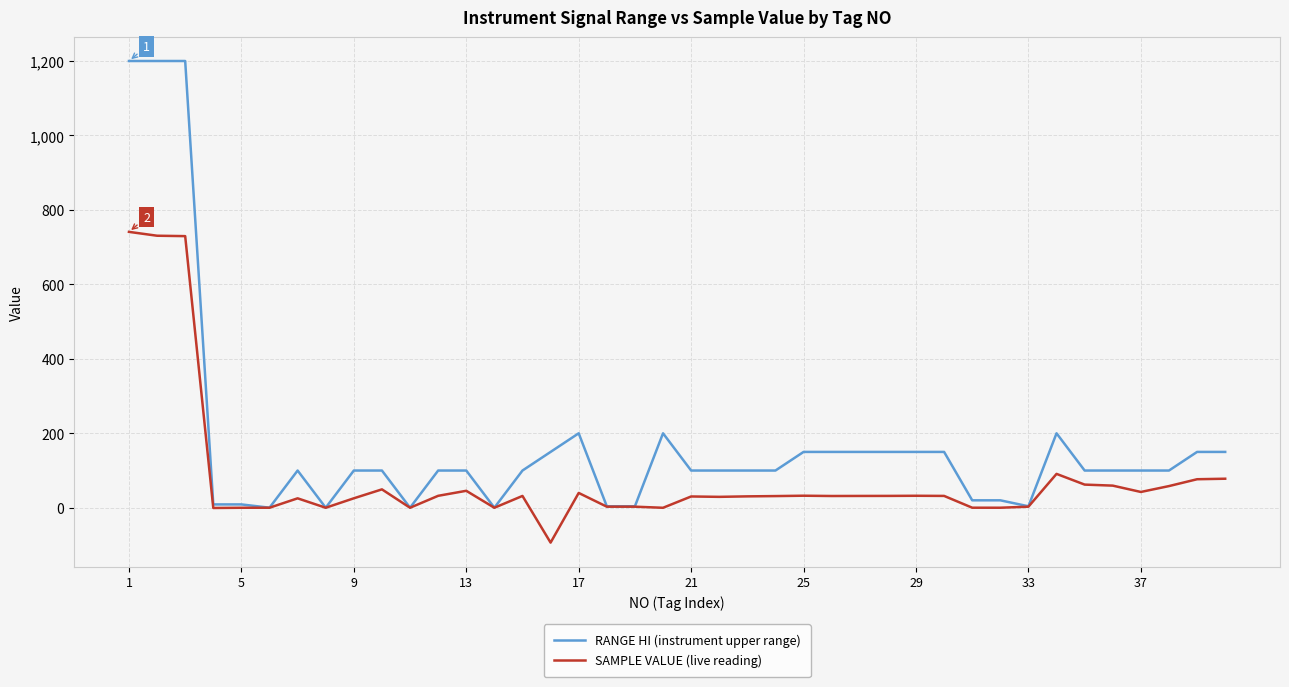

List the series in order of their overall mean, lowest first.

SAMPLE VALUE (live reading), RANGE HI (instrument upper range)